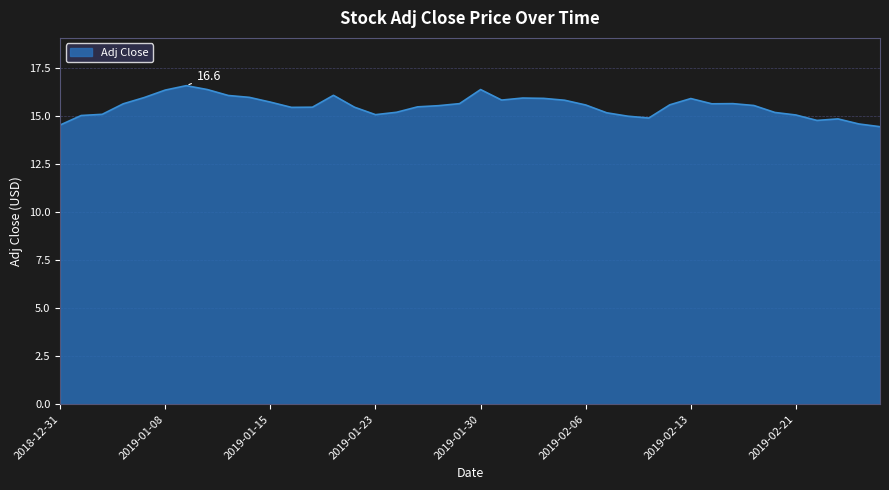

What is the maximum value shown in the chart?

16.6